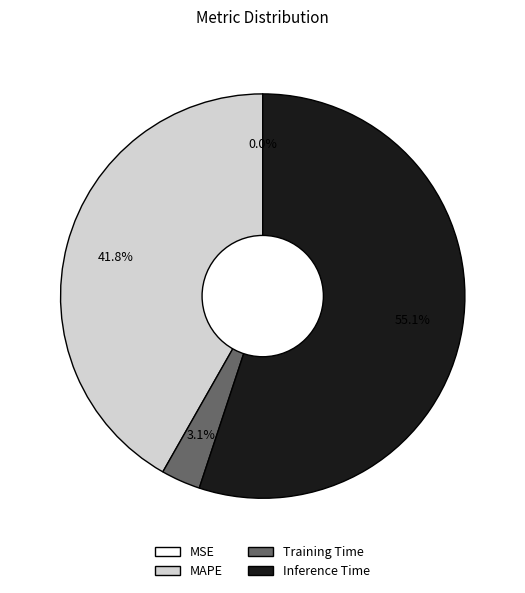

What is the largest slice in the pie chart?

Inference Time